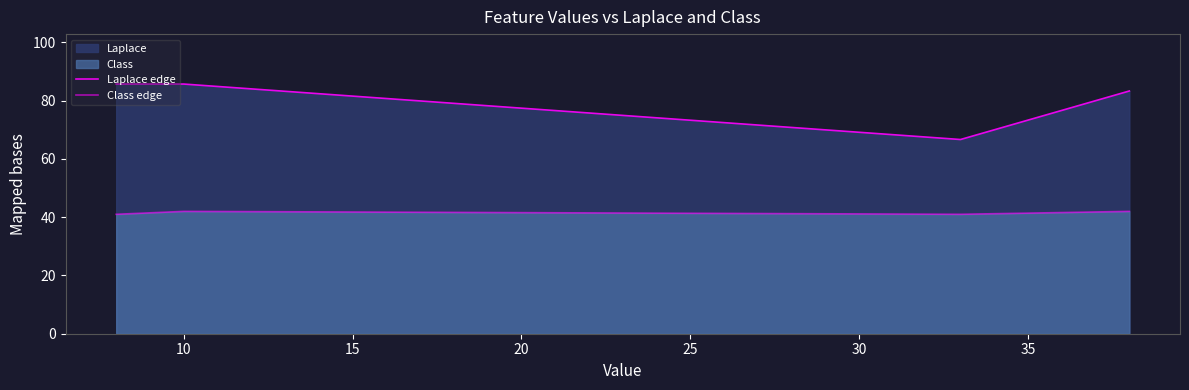

How many lines are shown in the chart?

2